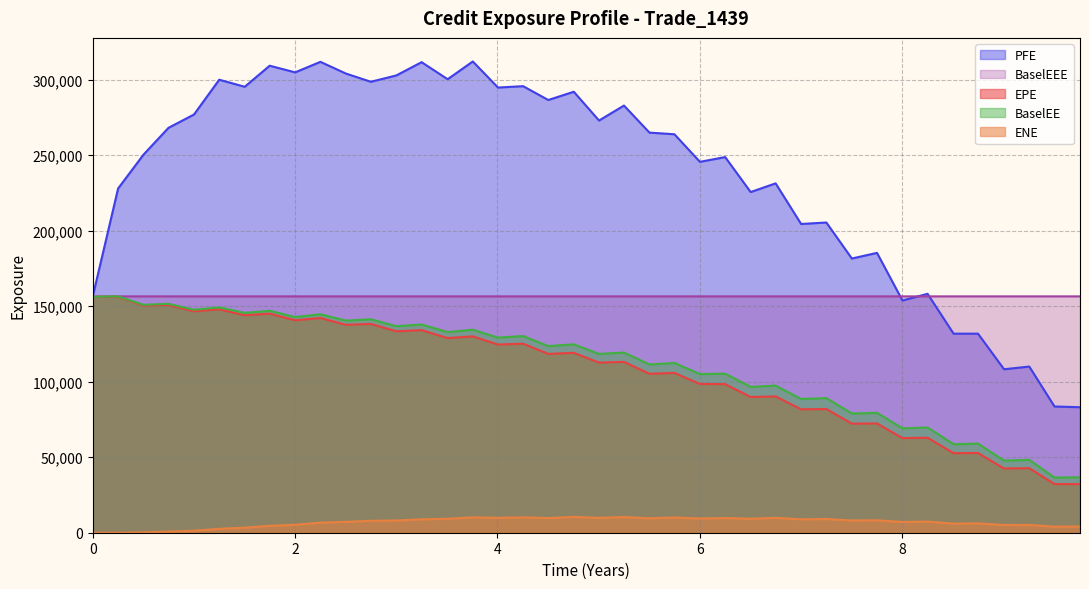

What is the label of the 3rd point from the left?

4